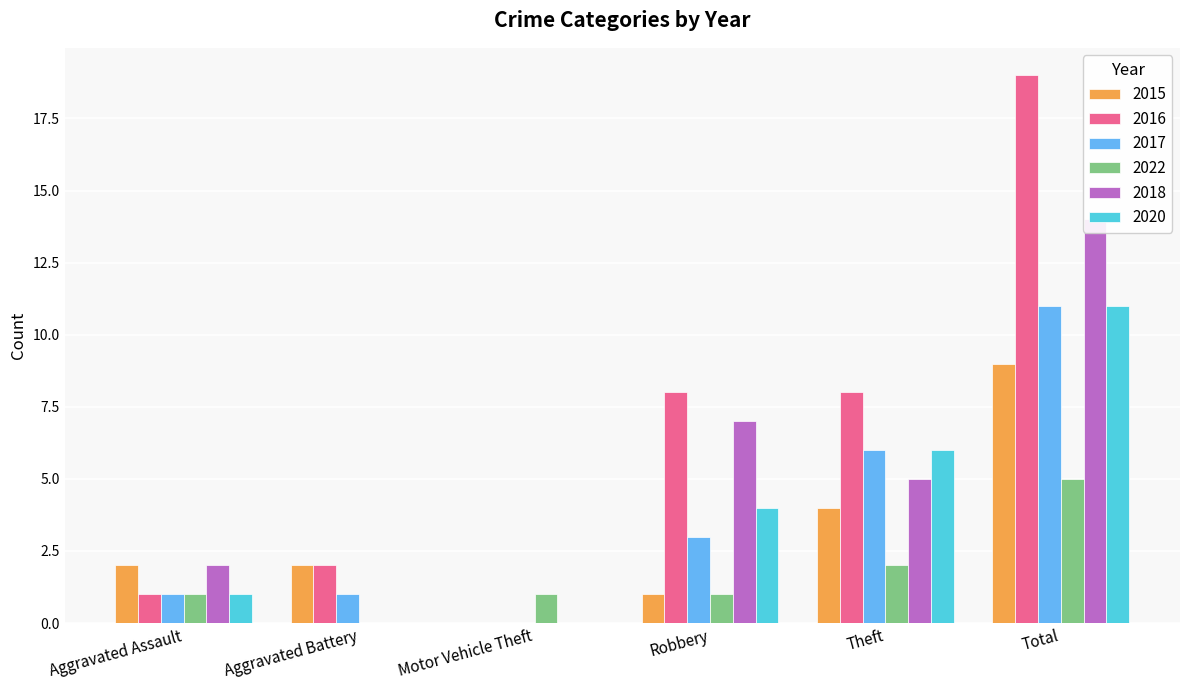

Rank the series by their maximum value, from lowest to highest.

2022, 2015, 2017, 2020, 2018, 2016